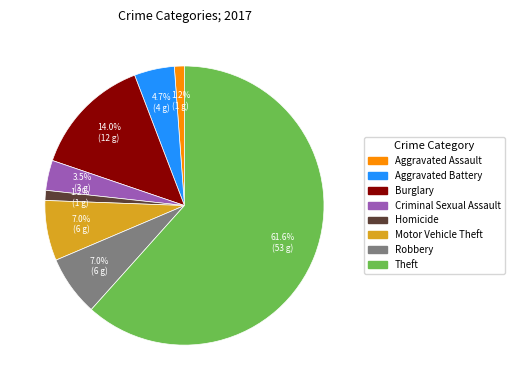

Is there any slice that represents more than half of the pie?

Yes